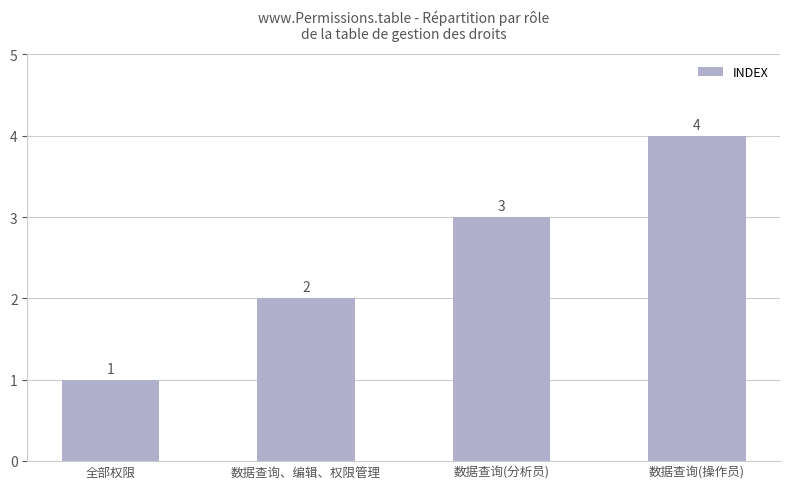

Which has a higher value, 数据查询(操作员) or 数据查询、编辑、权限管理?

数据查询(操作员)